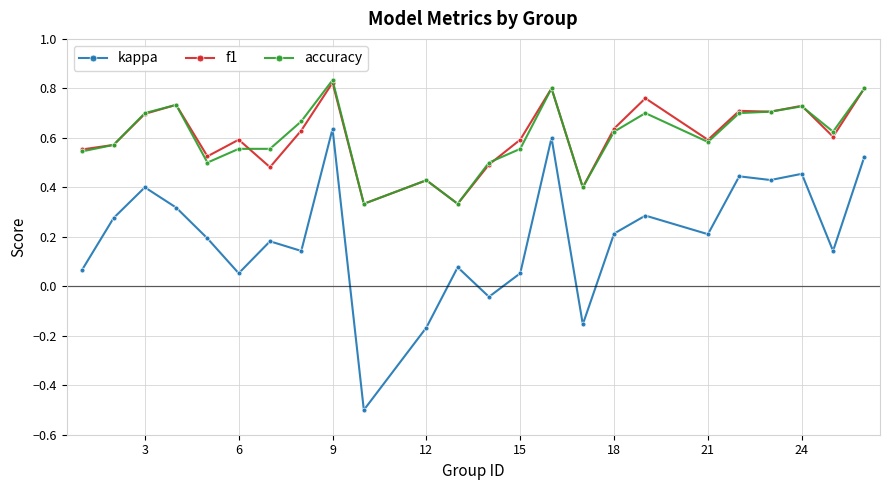

True or false: f1 has more than 0 points higher than both neighbors.

True